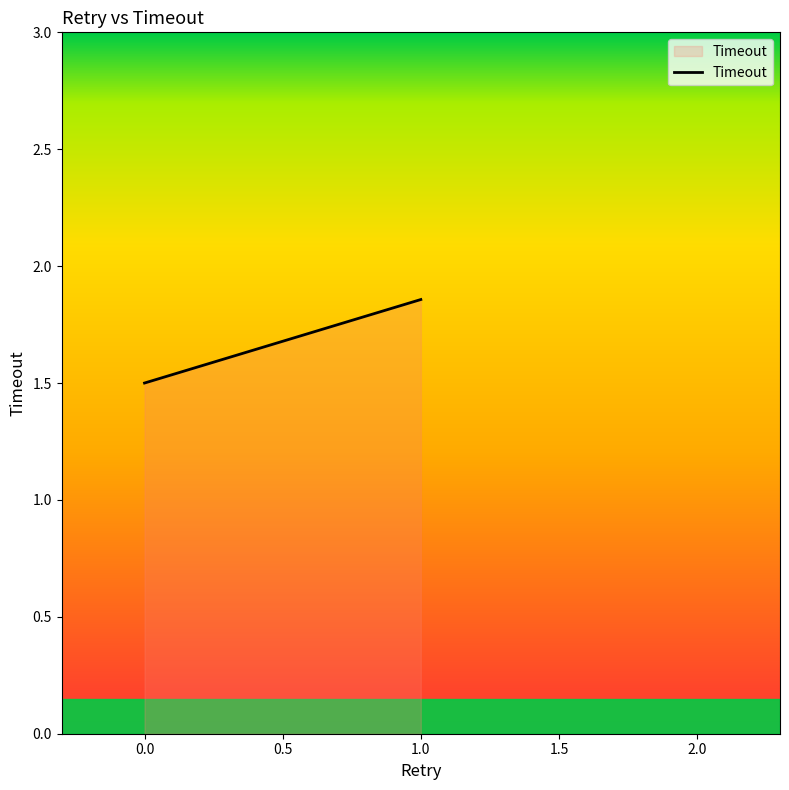

What is the sum of all values?

16